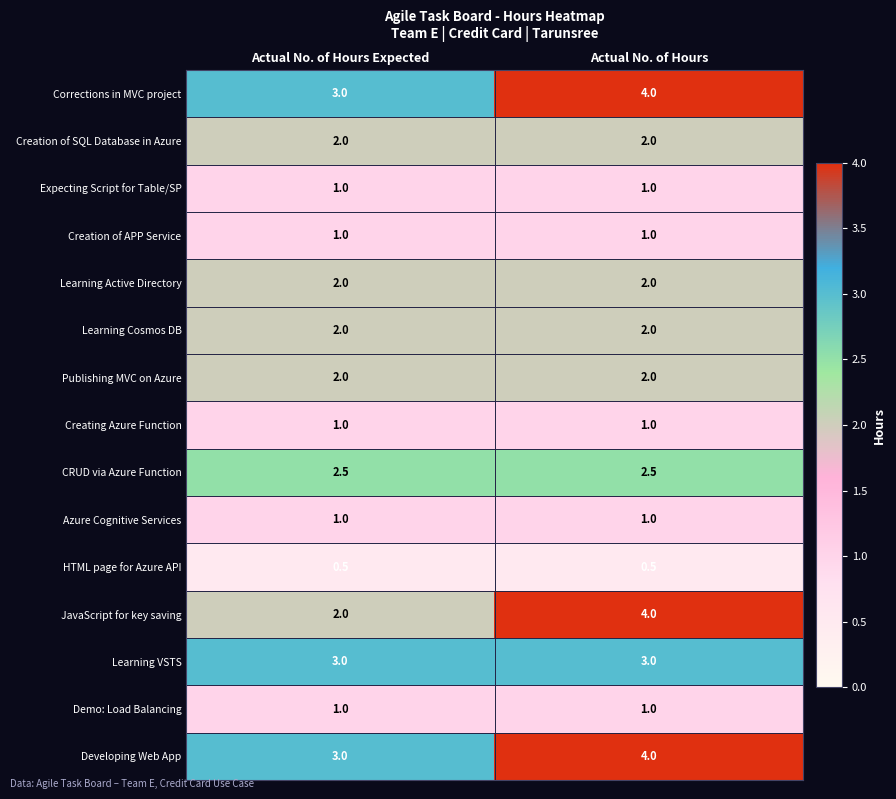

True or false: Developing Web App has a value of 1.0 at Actual No. of Hours Expected.

False